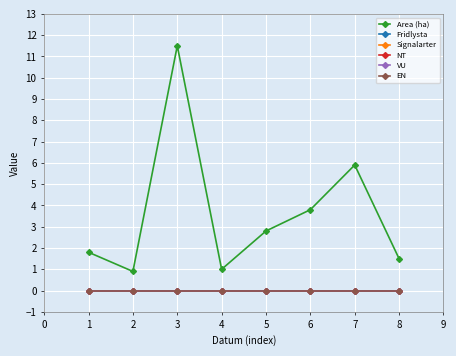

List the series in order of their peak value, highest first.

Area (ha), Fridlysta, Signalarter, NT, VU, EN